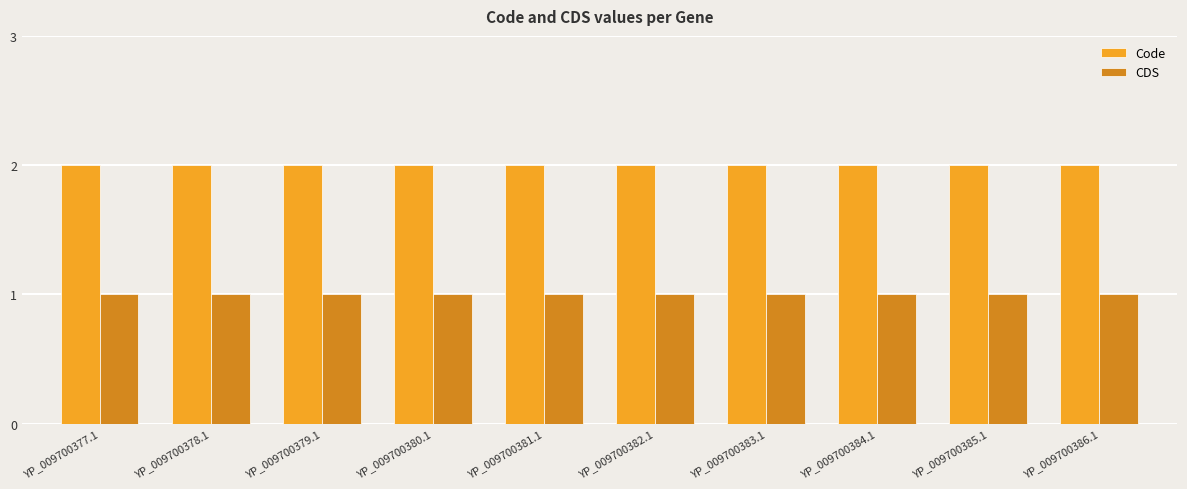

What is the average value of the Code series?

2